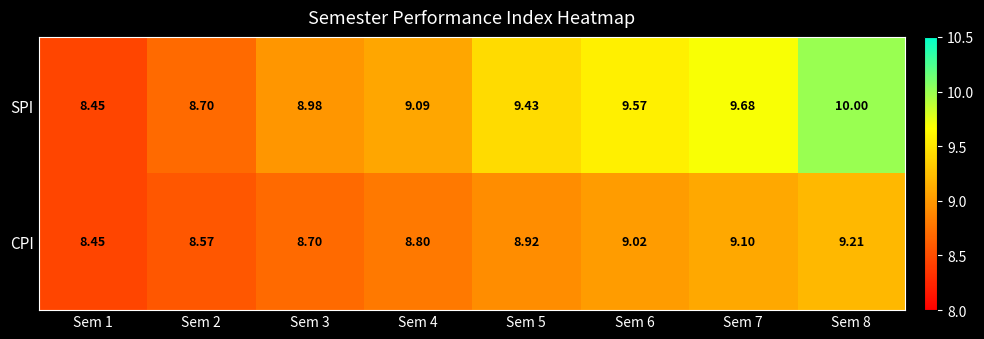

Which series has the widest spread of values?

SPI